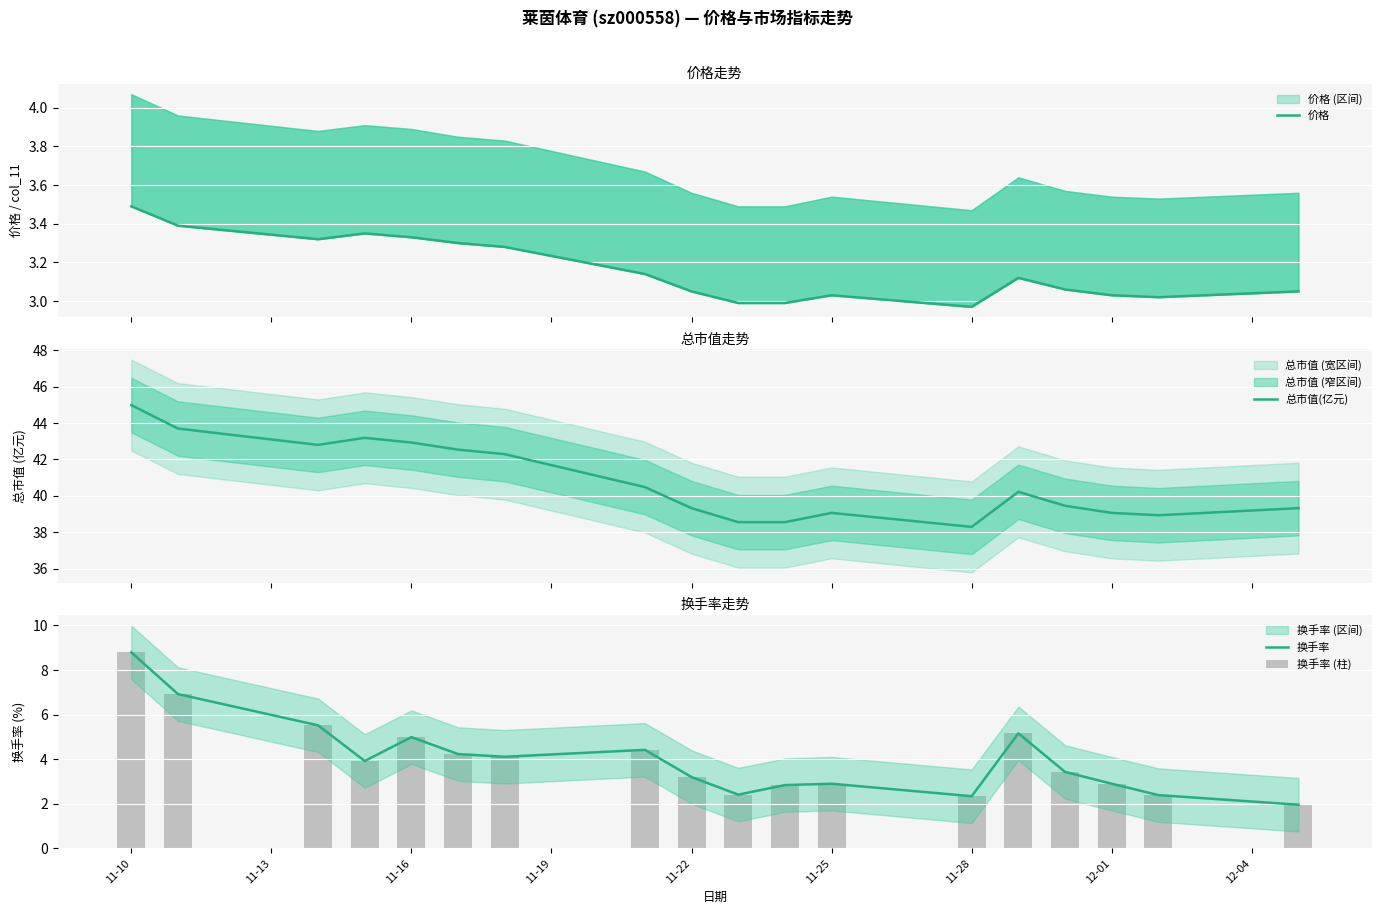

The 换手率 series shows 13.4 at 11-10. True or false?

False